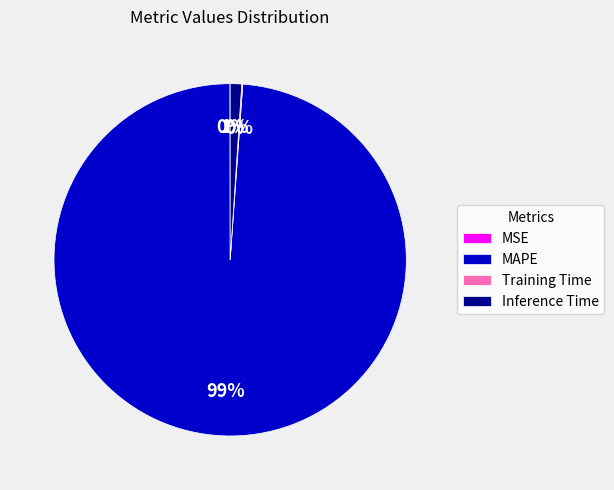

What percentage is the MAPE slice, to the nearest percent?

99%